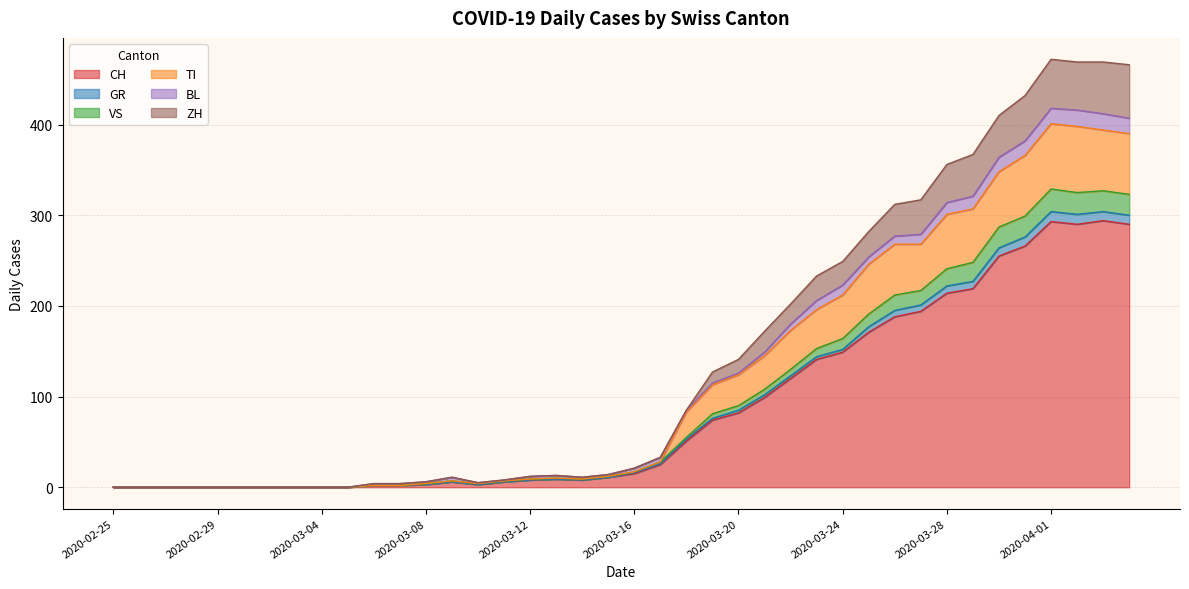

True or false: GR has a value of 0 at 2020-02-27.

True